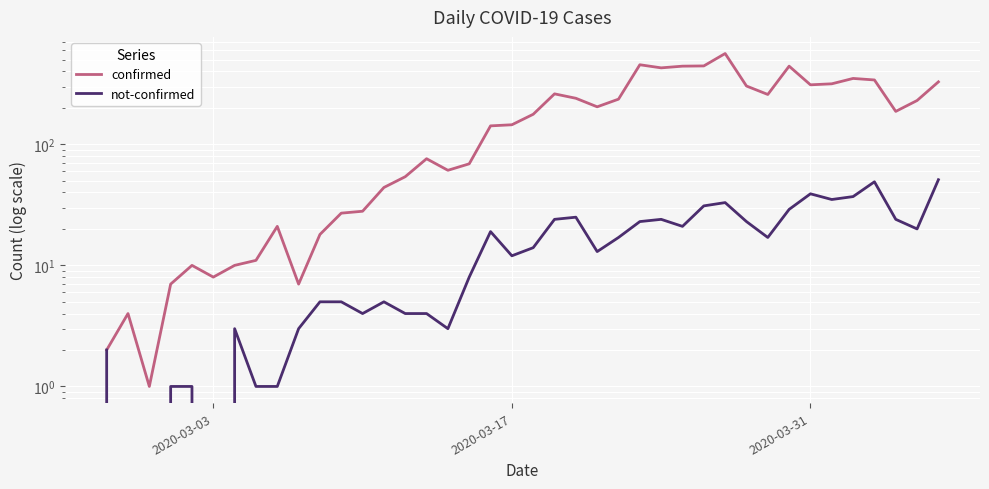

Rank the series by their average value, from lowest to highest.

not-confirmed, confirmed